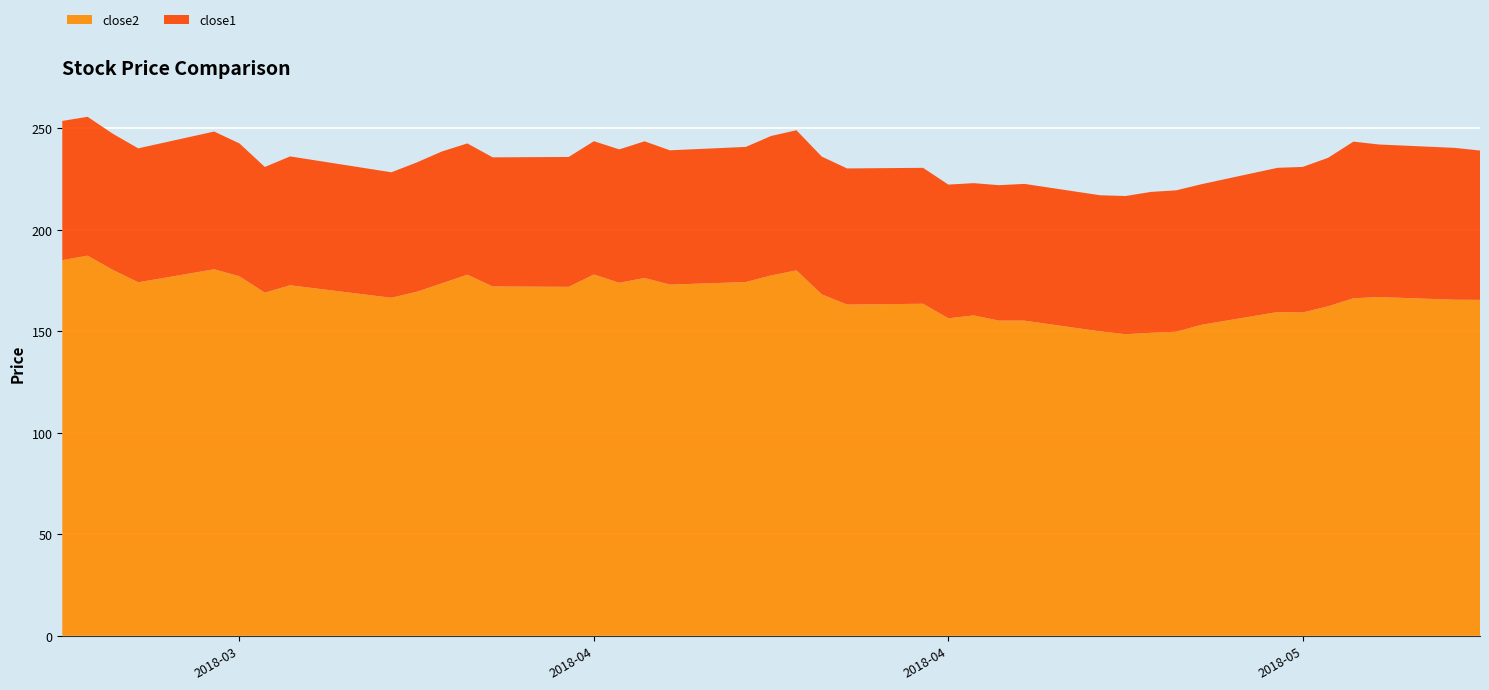

Reading left to right, list all the values displayed in this chart.

close2: 185.1	187.3	180.3	174.2	180.6	177.1	169.1	172.7	166.6	169.5	173.7	177.9	172.1	171.9	178.0	173.9	176.3	173.0	174.3	177.6	180.1	168.2	163.2	163.6	156.4	157.9	155.3	155.3	150.0	148.6	149.3	149.8	153.2	159.5	159.3	162.3	166.3	166.9	165.6	165.5
close1: 68.6	68.4	67.1	66.0	67.9	65.5	61.9	63.5	61.8	63.7	65.0	64.7	63.6	64.0	65.7	65.7	67.3	66.2	66.6	68.7	69.0	67.9	67.1	67.0	65.9	65.2	66.7	67.4	67.1	68.1	69.4	69.7	69.3	71.1	71.7	73.2	77.2	75.2	74.8	73.6